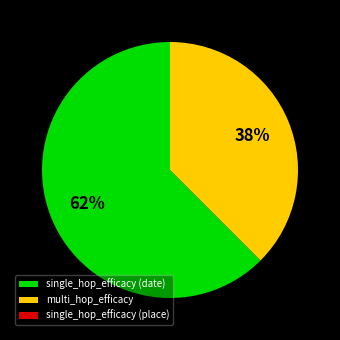

The multi_hop_efficacy slice represents 38% of the pie. True or false?

True